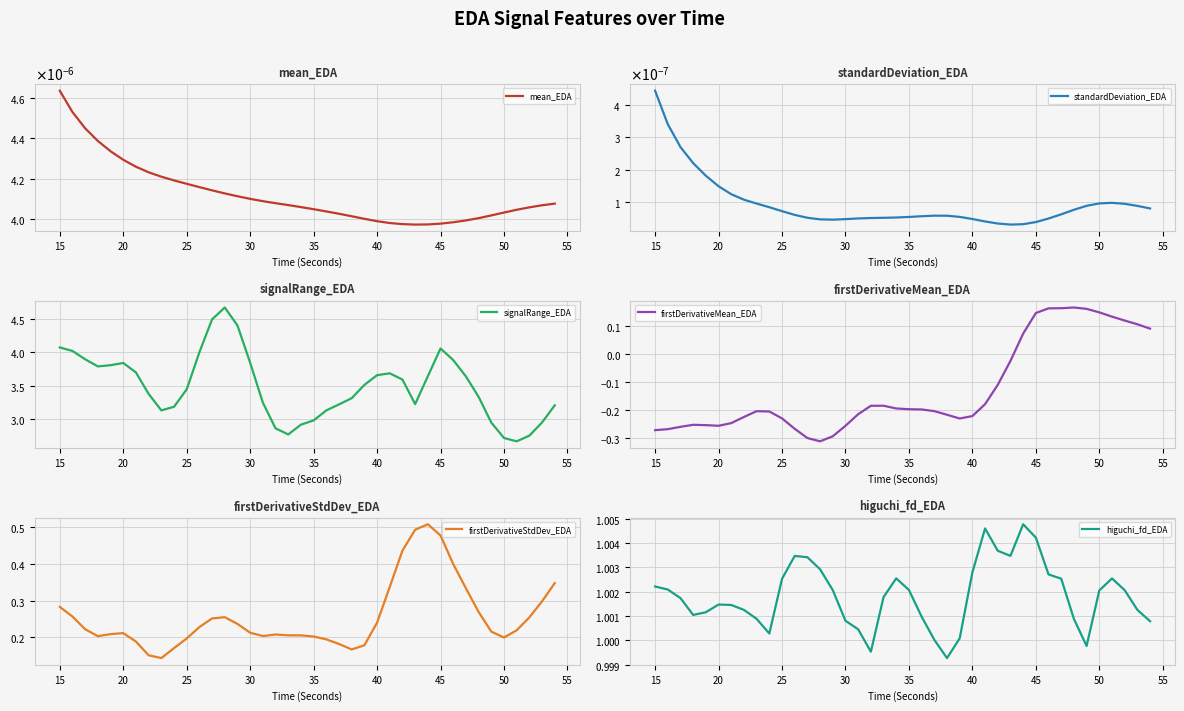

True or false: signalRange_EDA and mean_EDA intersect in this chart.

False